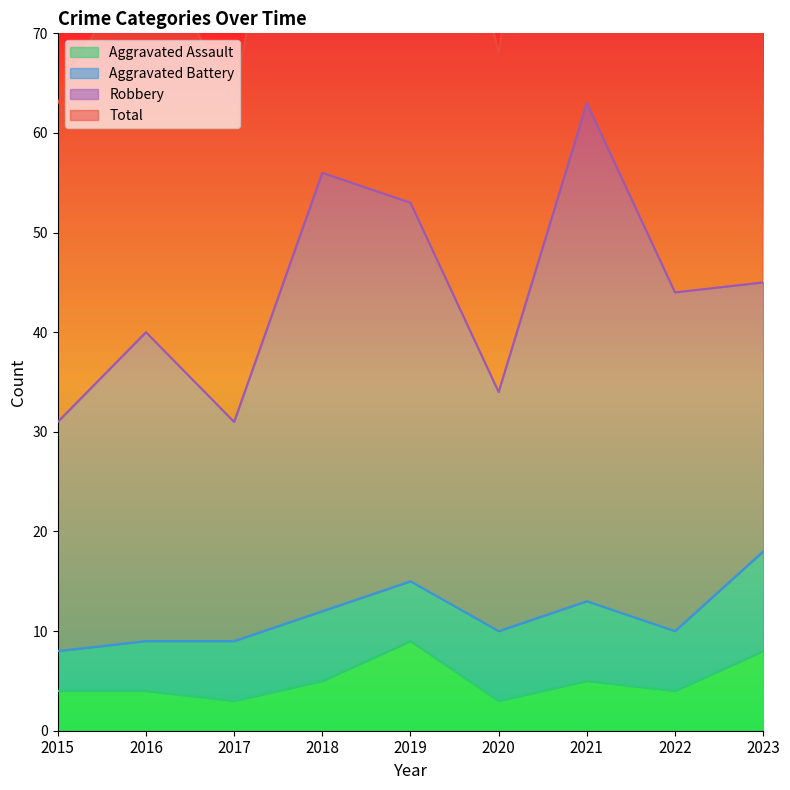

The Aggravated Assault series shows 9 at 2019. True or false?

True